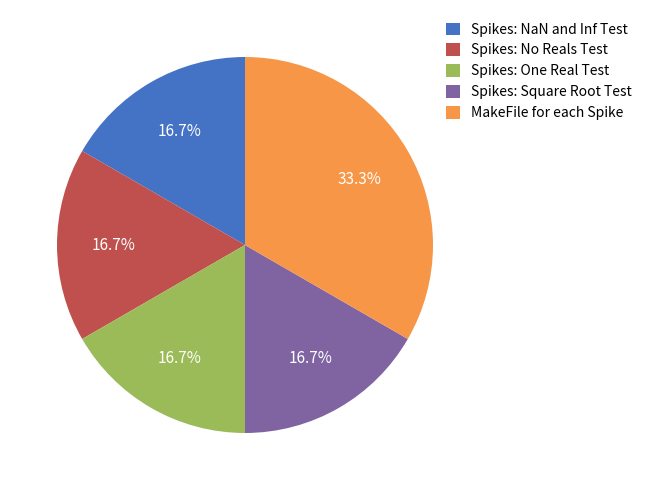

Is it true that Spikes: No Reals Test is 12% of the pie?

False